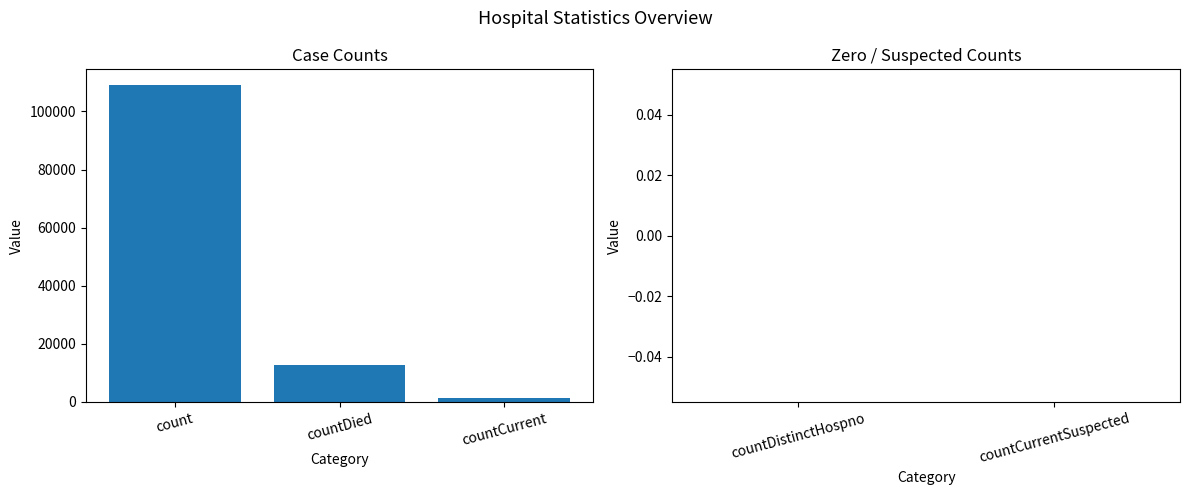

Are the bars grouped side by side (vs. stacked)?

No